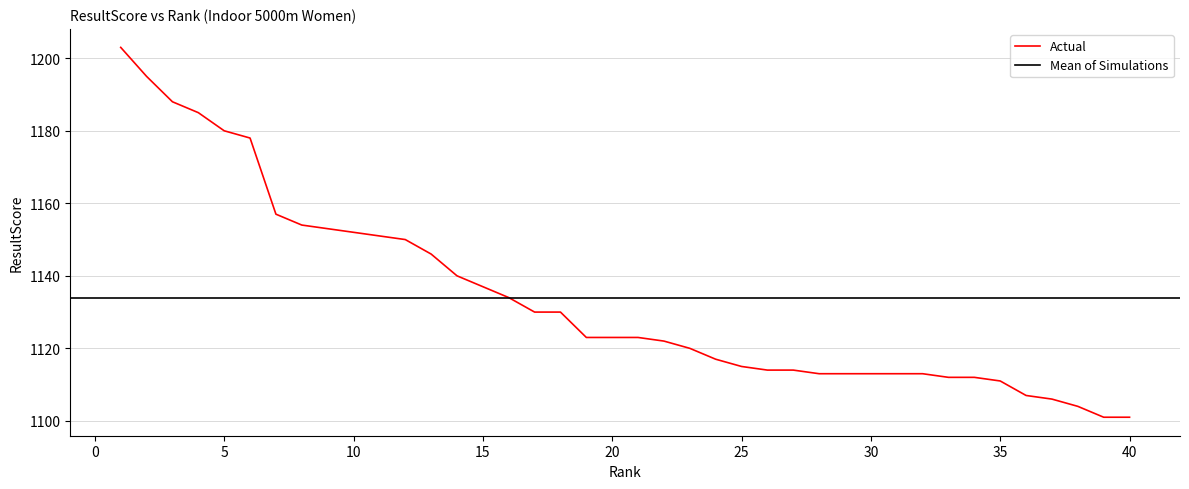

At which label does the data first exceed 1123?

1